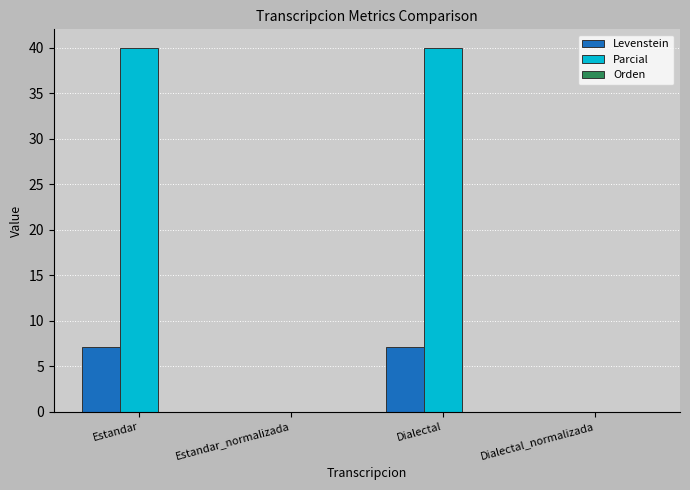

Is the value of Parcial at Dialectal greater than the value of Levenstein at Estandar?

Yes